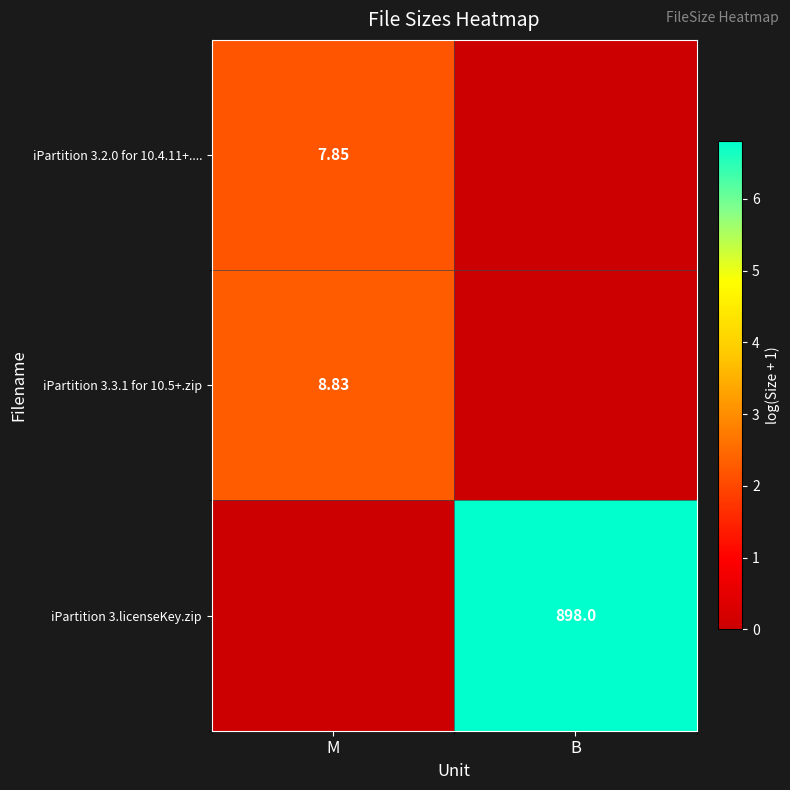

Where is row_0 nearest to the value 1?

B